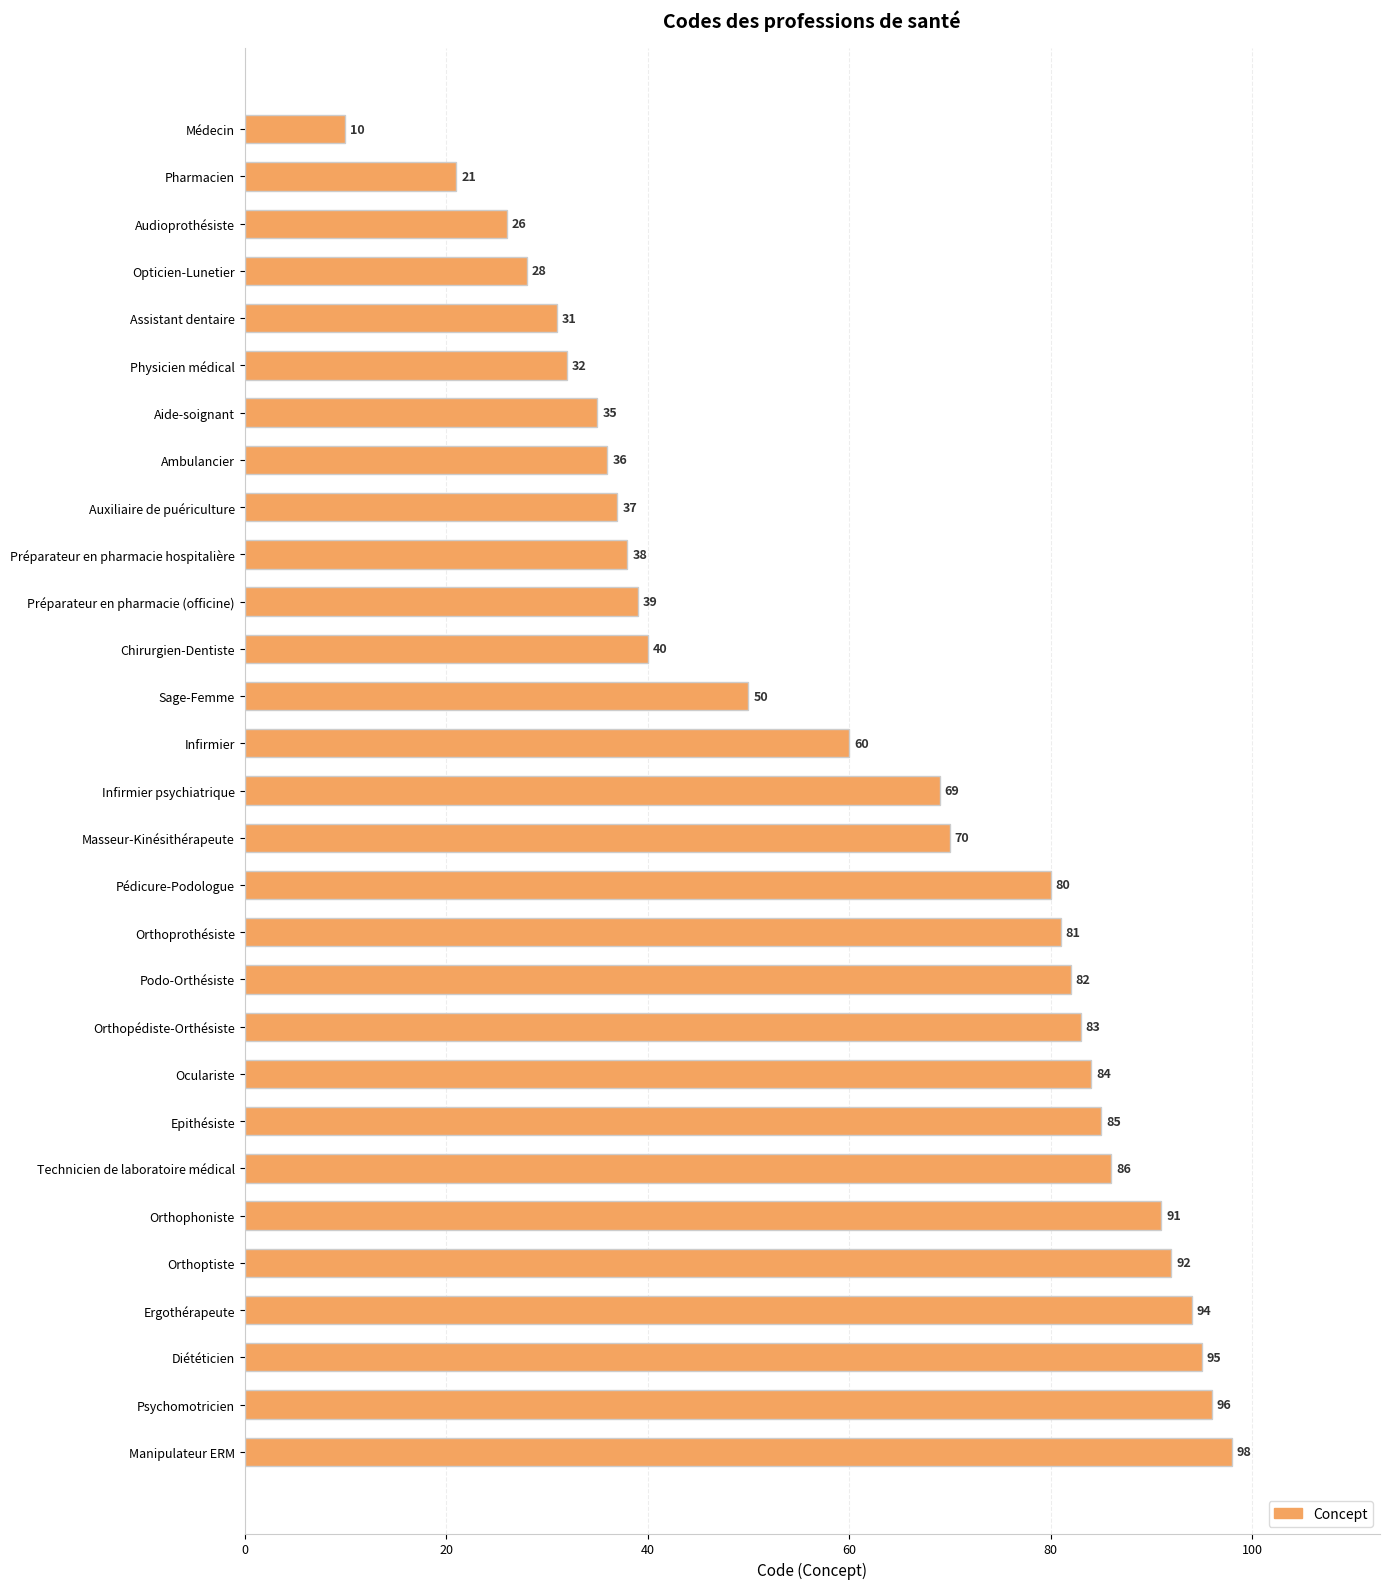

What is the approximate value at Physicien médical, to the nearest 5?

30